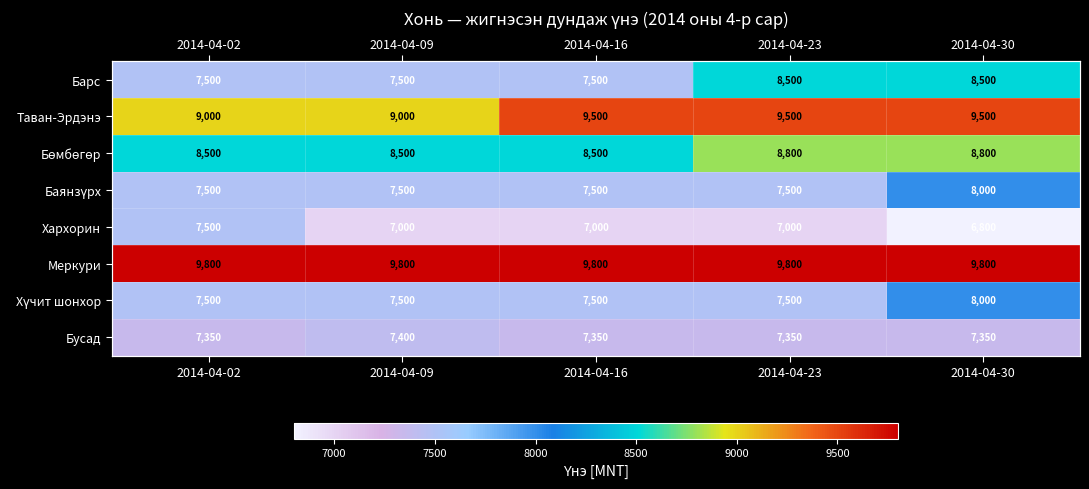

At which label is Бусад closest to 7375?

2014-04-02